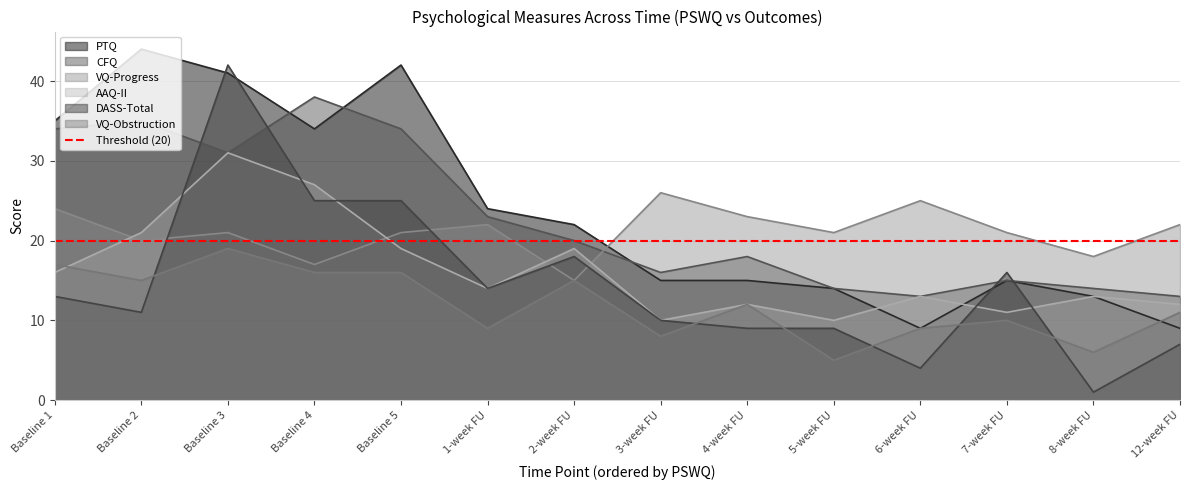

What is the difference between the maximum and second lowest values in the DASS-Total series?

38